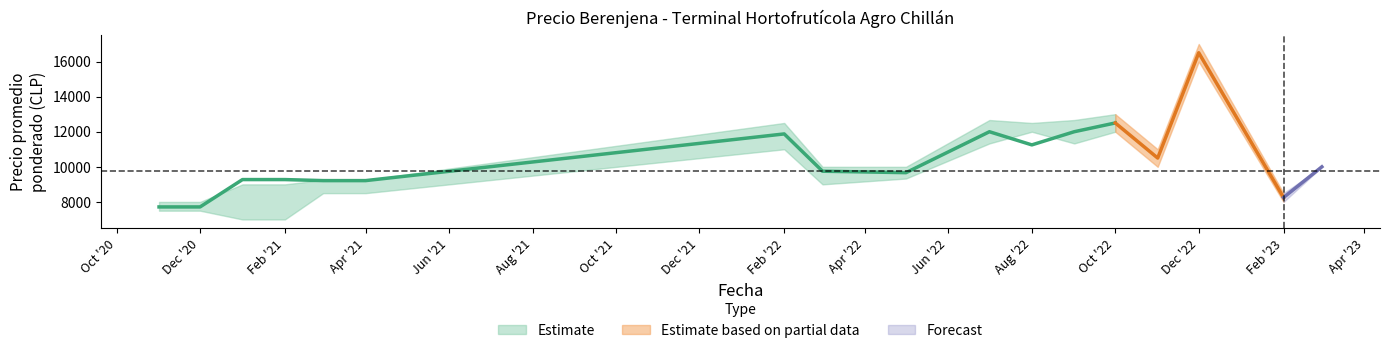

Is the value of Precio promedio ponderado at 2022-12 greater than the value of Precio mínimo at 2021-03?

Yes